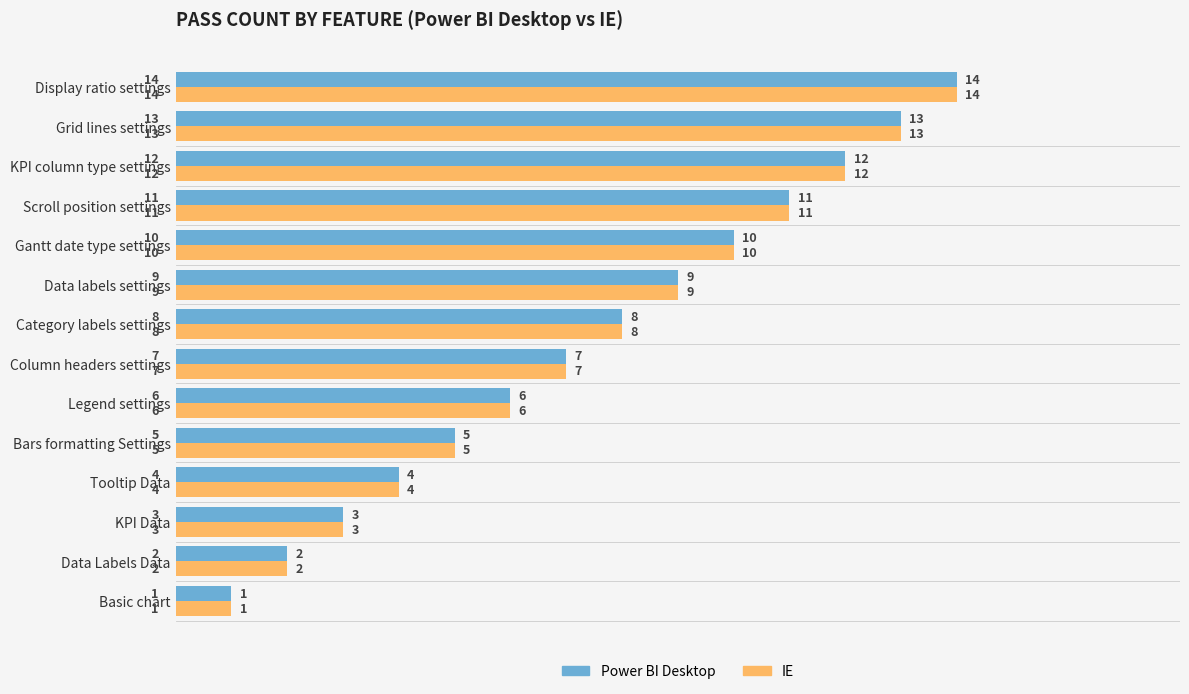

What value does the Power BI Desktop series have at Category labels settings?

8